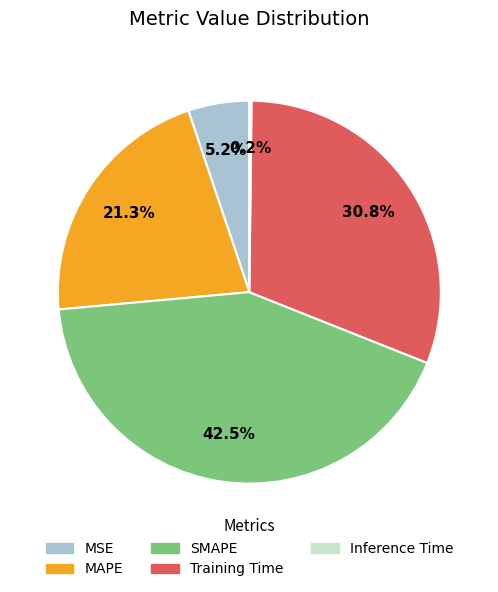

Do Training Time and MAPE together represent more than half of the pie?

Yes